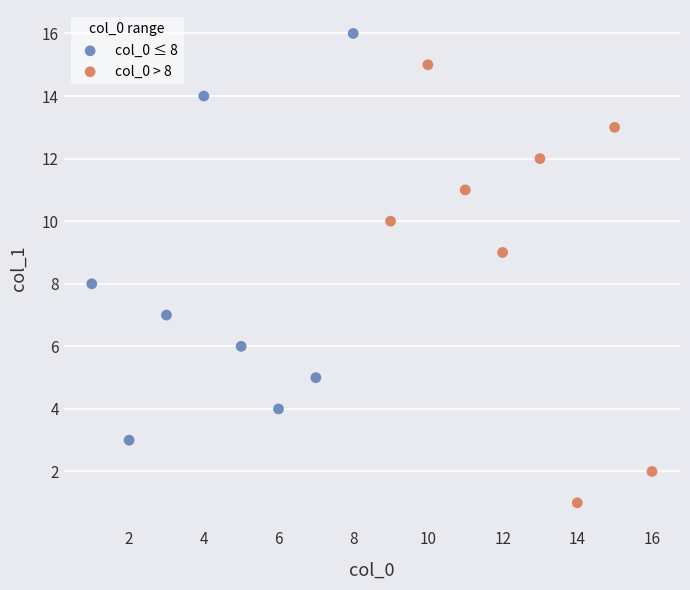

Which series has the largest Y range (max minus min)?

col_0 > 8